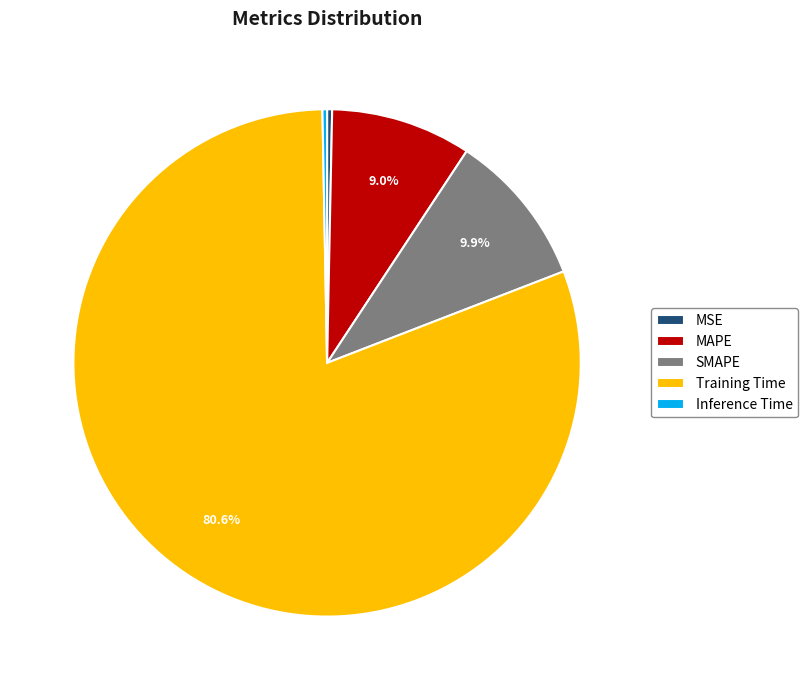

What is the majority slice?

Training Time